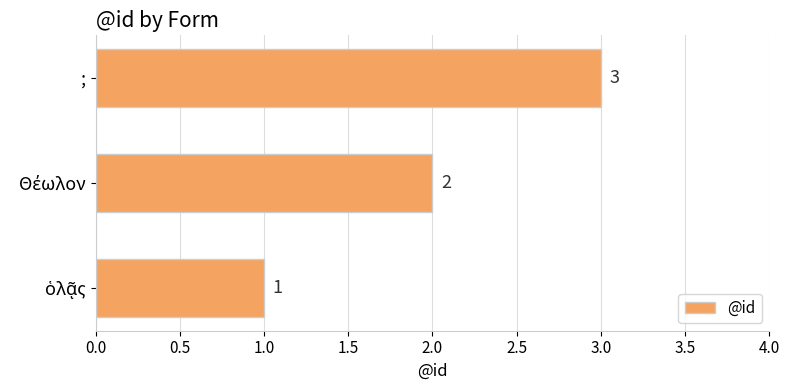

What is the difference between the maximum and minimum values?

2